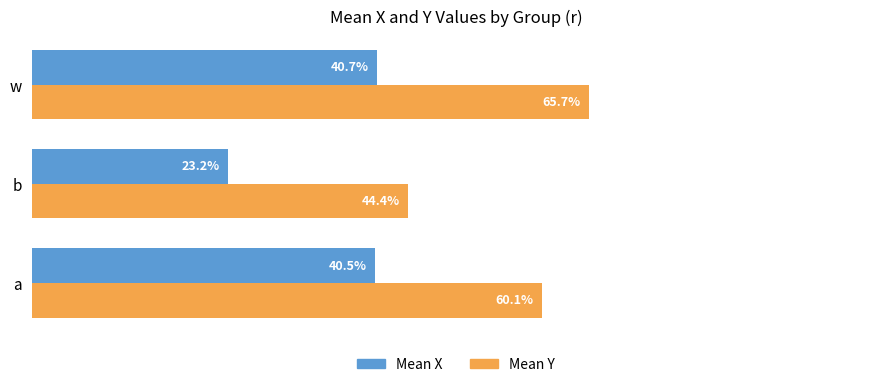

What is the greatest value displayed?

0.7